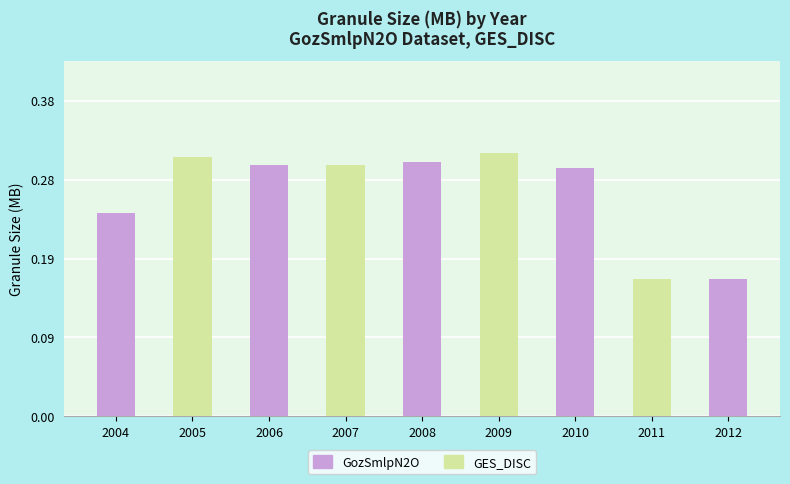

Are the bars horizontal?

No